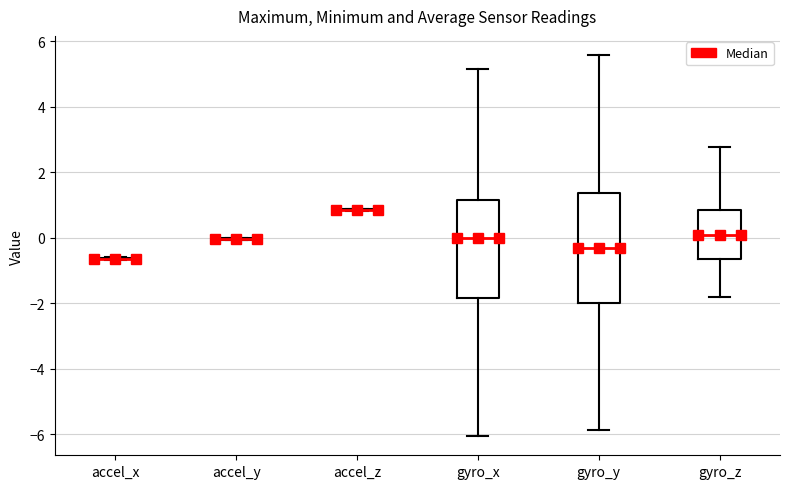

Reading left to right, transcribe this box plot: for each box, give where its median line is, the range the box spans, and where its two whiskers end, as read against the y-axis. The values are not printed on the chart, so give them approximately, as read against the axis.

accel_x: box collapsed to a line at -0.6, whiskers -0.6 to -0.6
accel_y: box collapsed to a line at 0.0, whiskers 0.0 to 0.0
accel_z: box collapsed to a line at 0.8, whiskers 0.8 to 0.8
gyro_x: median 0.0, box -1.8 to 1.2, whiskers -6.0 to 5.2
gyro_y: median -0.4, box -2.0 to 1.4, whiskers -5.8 to 5.6
gyro_z: median 0.0, box -0.6 to 0.8, whiskers -1.8 to 2.8